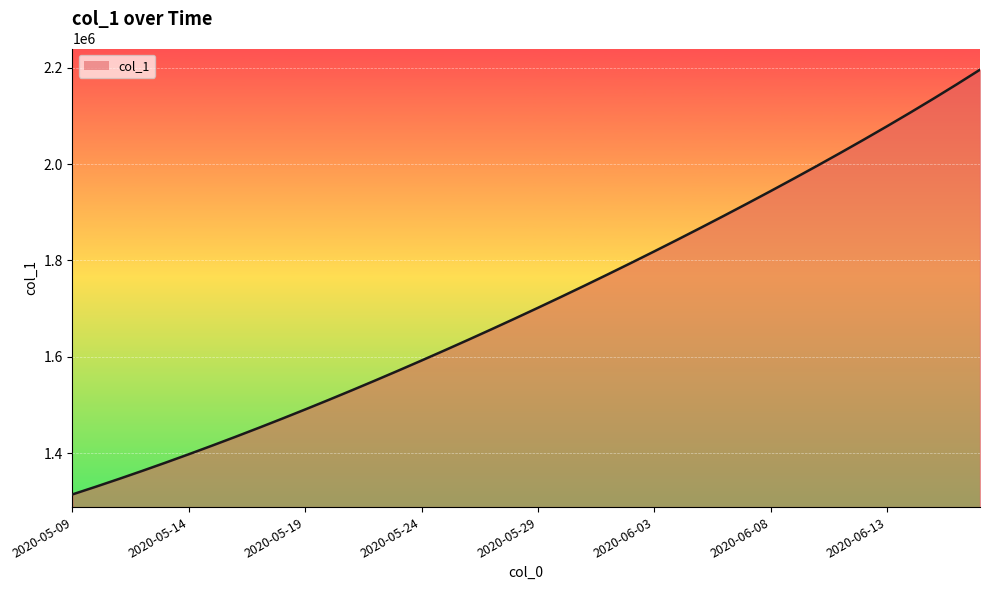

What is the difference between the maximum and minimum values?

880437.5